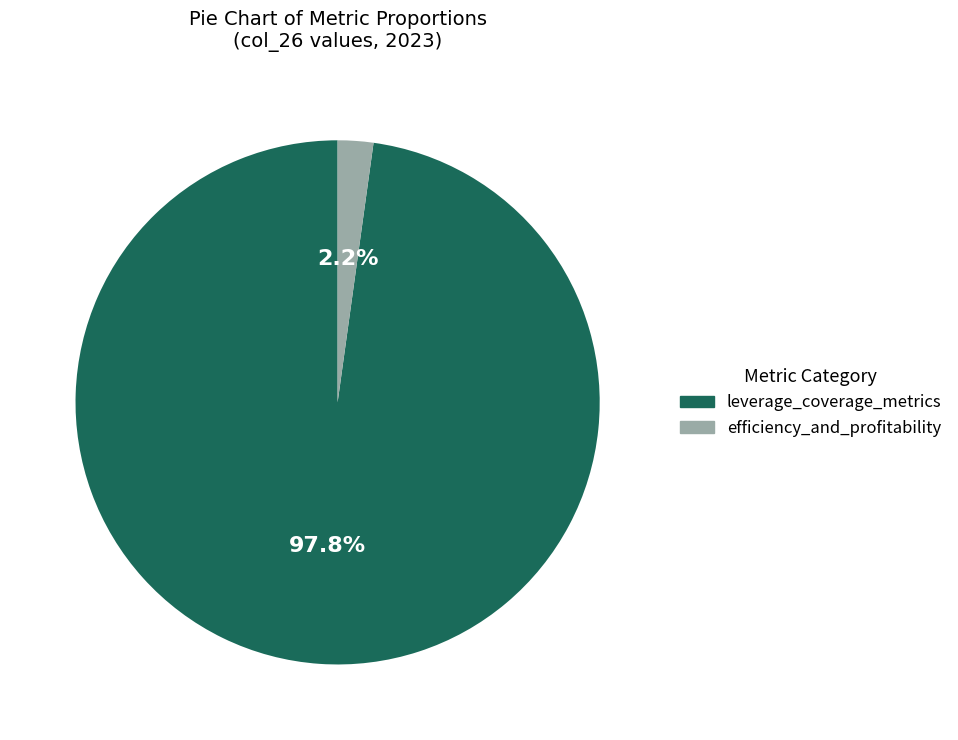

Count the number of slices in the pie.

2